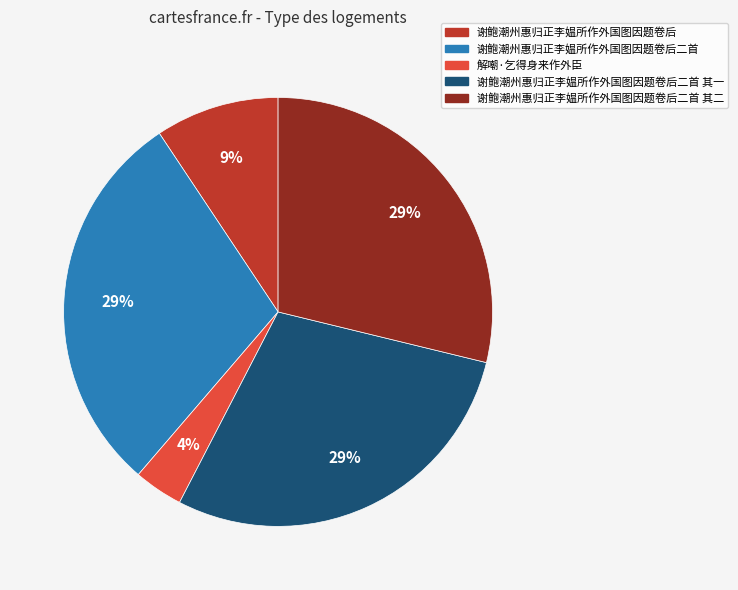

Which has a higher value, 谢鲍潮州惠归正李媪所作外国图因题卷后 or 解嘲·乞得身来作外臣?

谢鲍潮州惠归正李媪所作外国图因题卷后